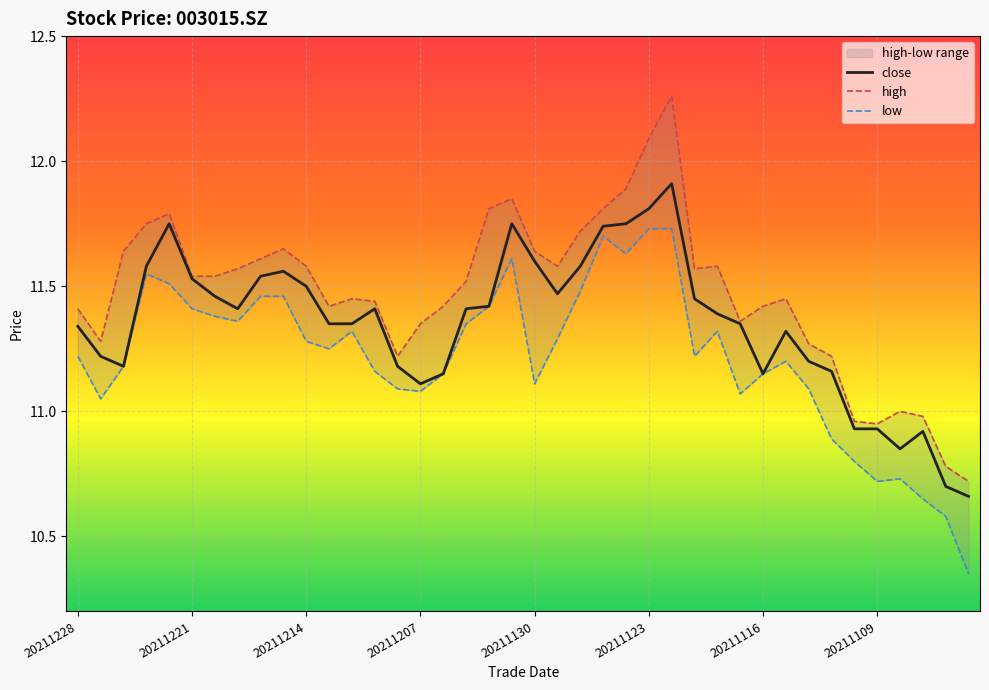

True or false: close has a value of 11.6 at 20211130.

True